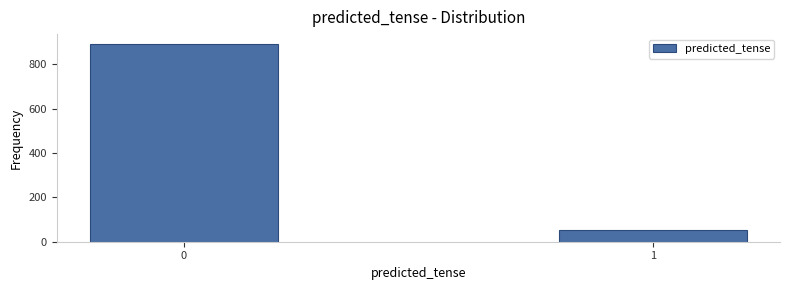

Reading left to right, extract all data points from this chart.

0=892	1=53